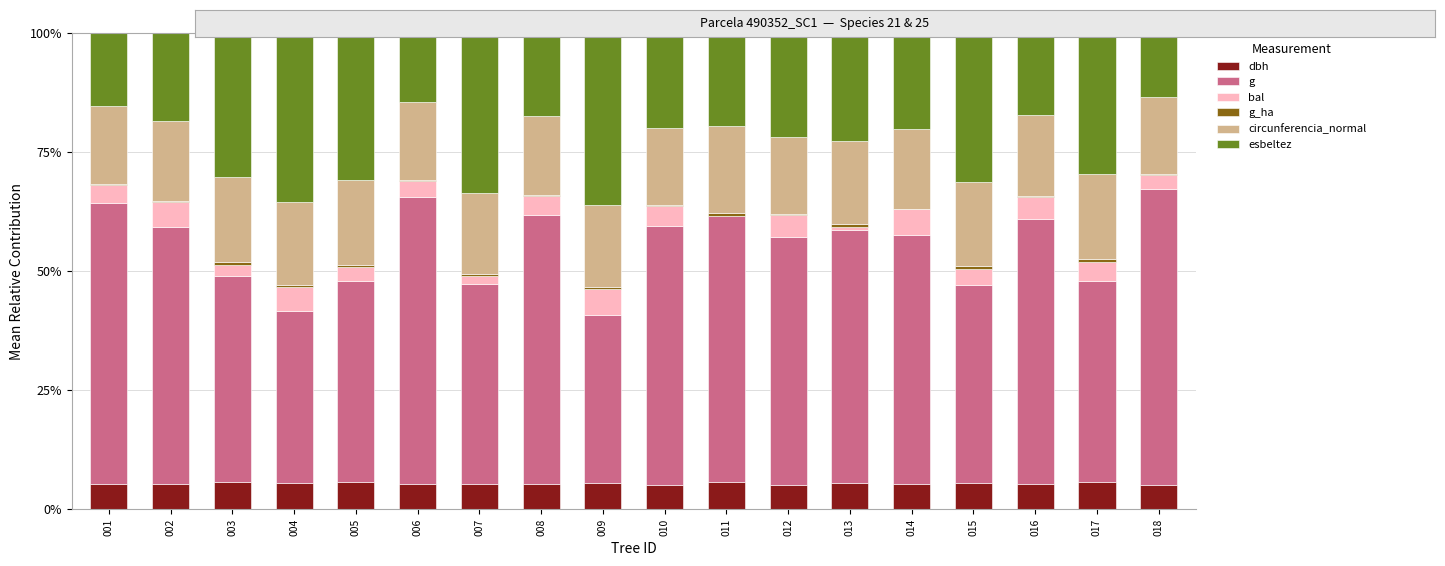

The value of bal at 013 is 0.0. True or false?

True